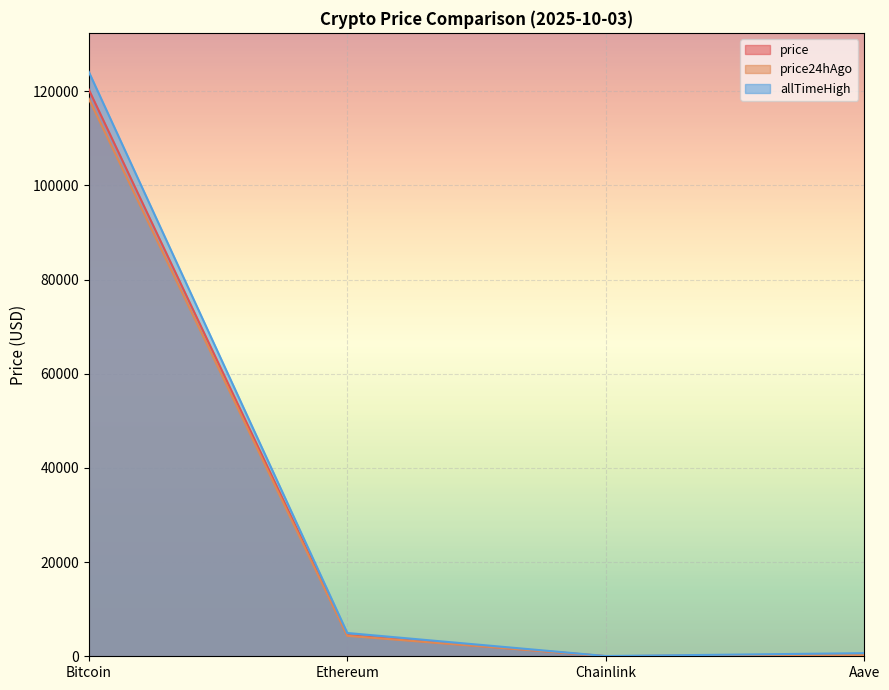

What is the difference between the price values at Aave and Chainlink?

265.5